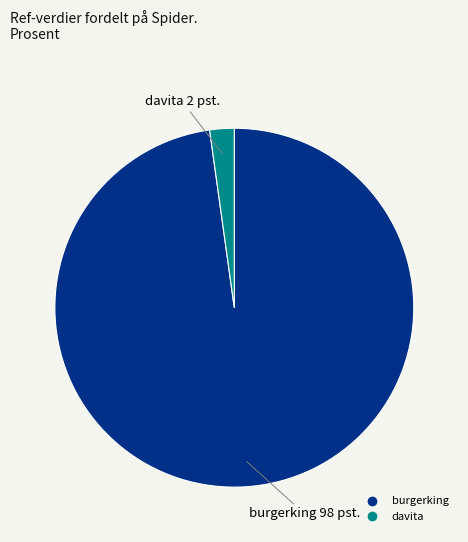

Which slice is the smallest?

davita